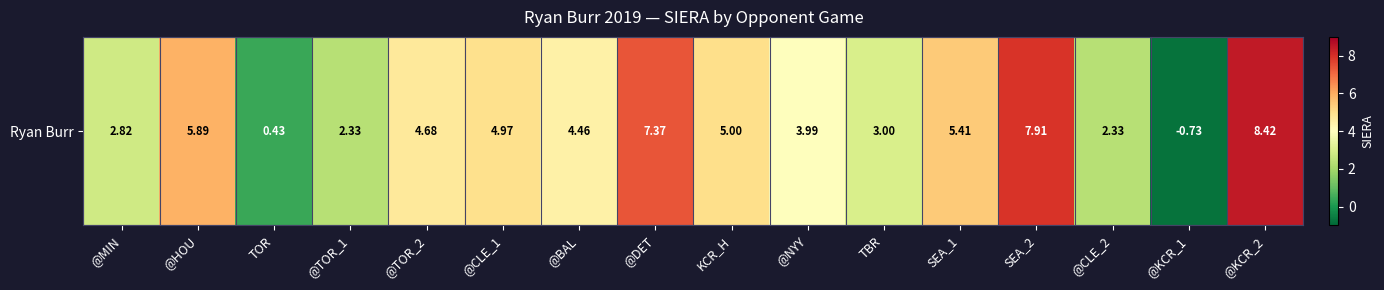

What is the change in value from @MIN to @DET?

+4.6